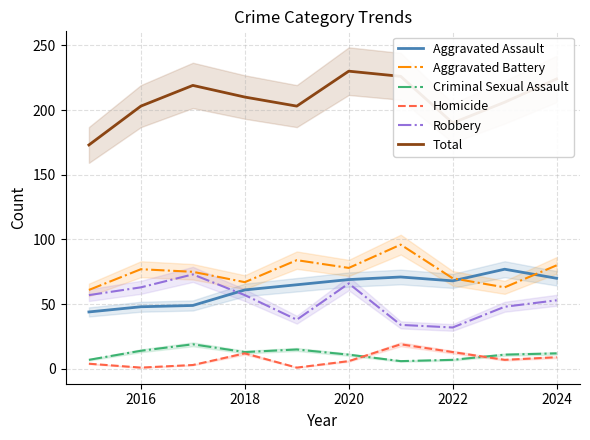

At which category does Aggravated Battery reach its first local valley?

2018